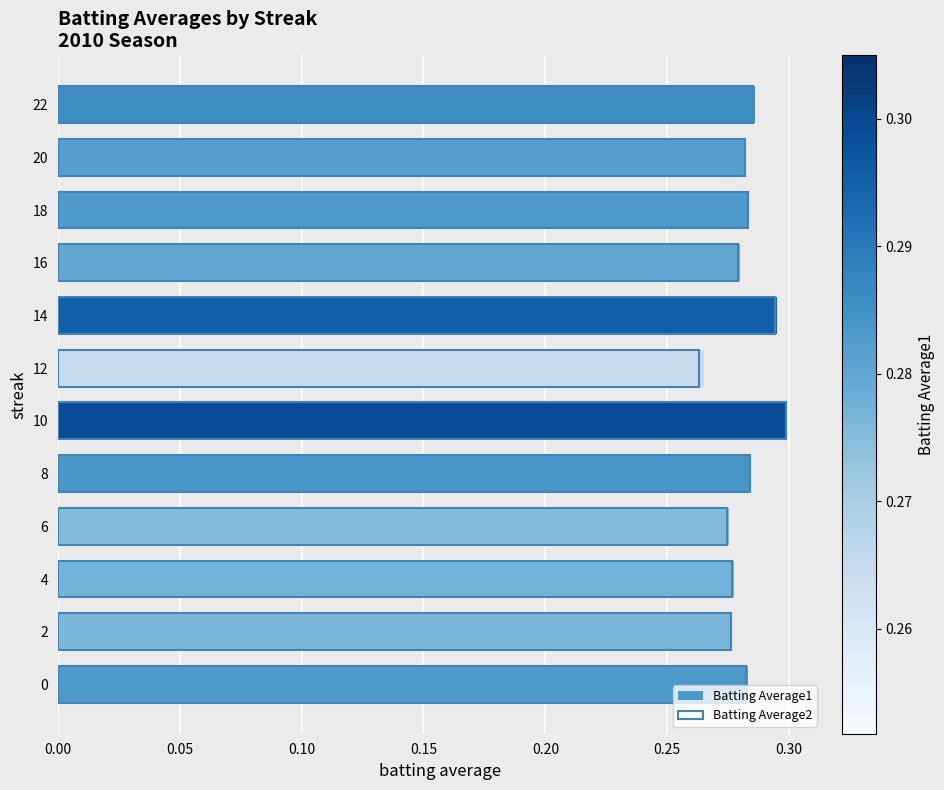

Reading right to left, extract all data points from this chart.

Batting Average1: 0.3	0.3	0.3	0.3	0.3	0.3	0.3	0.3	0.3	0.3	0.3	0.3
Batting Average2: 0.3	0.3	0.3	0.3	0.3	0.3	0.3	0.3	0.3	0.3	0.3	0.3